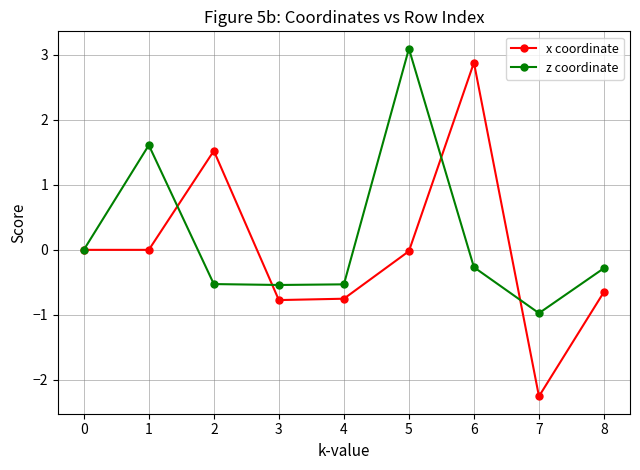

What are all the series names shown in the legend?

x coordinate, z coordinate